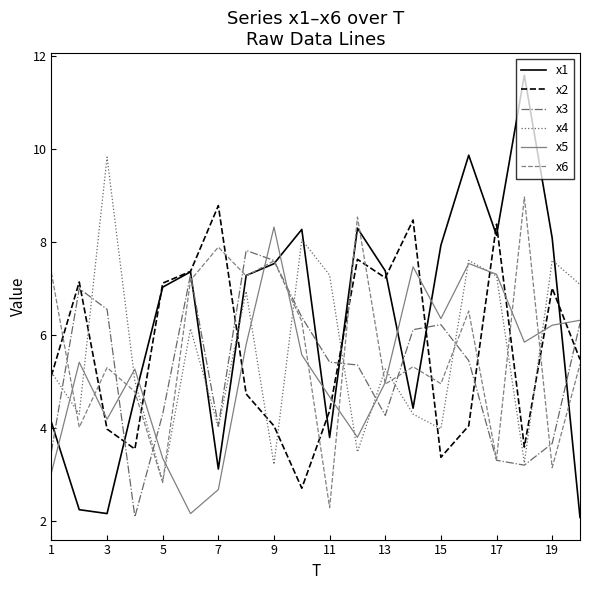

Which series has the largest range (max minus min)?

x1